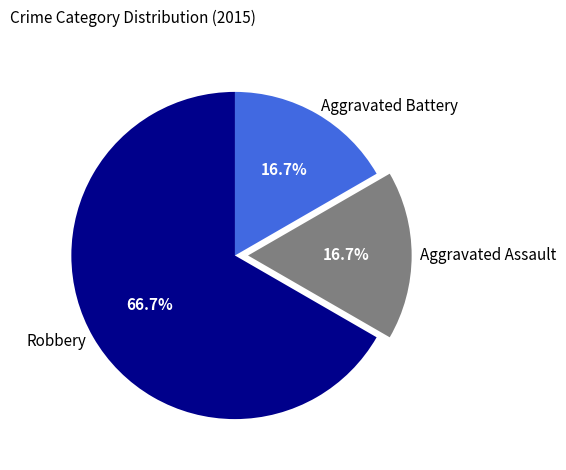

The Robbery slice represents 67% of the pie. True or false?

True